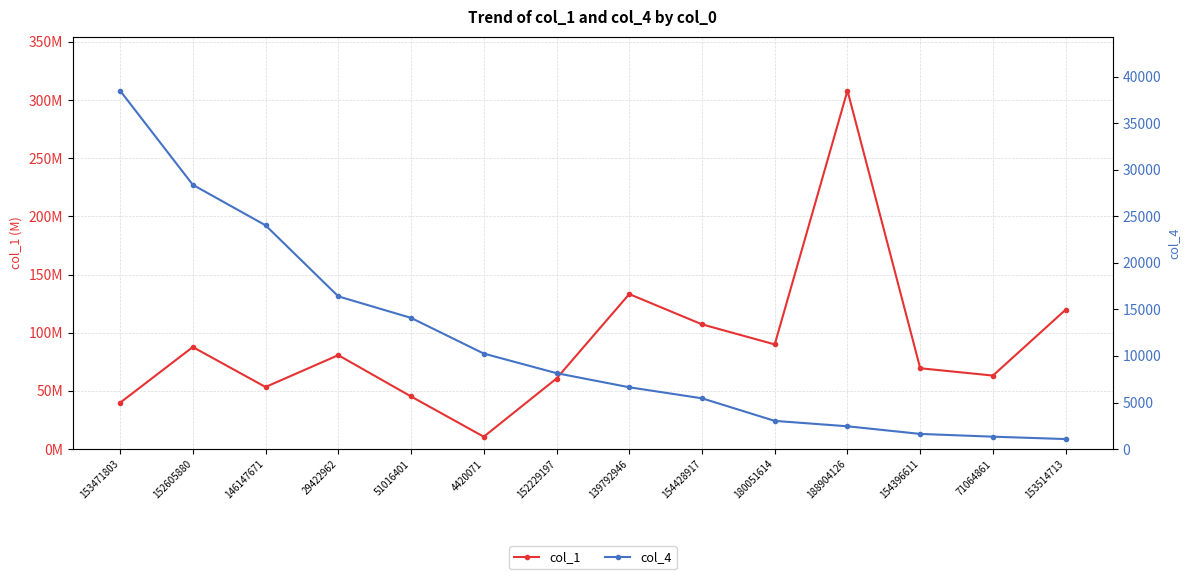

True or false: col_4 has more than 0 interior local peaks.

False